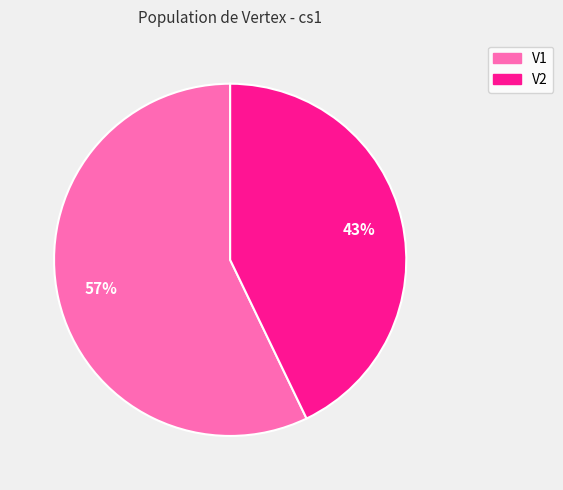

To the nearest percent, what is the difference between the V1 and V2 slice percentages?

14%